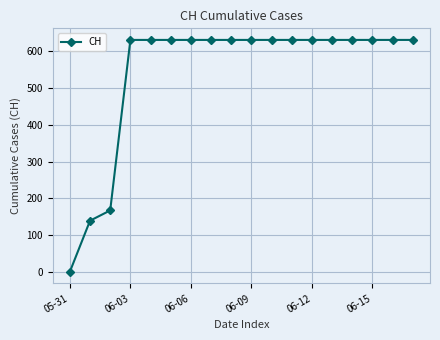

What is the difference between the second highest and minimum values?

631